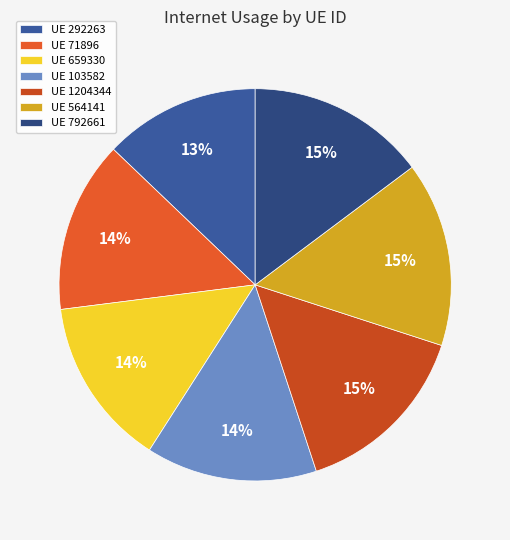

Count the number of slices in the pie.

7